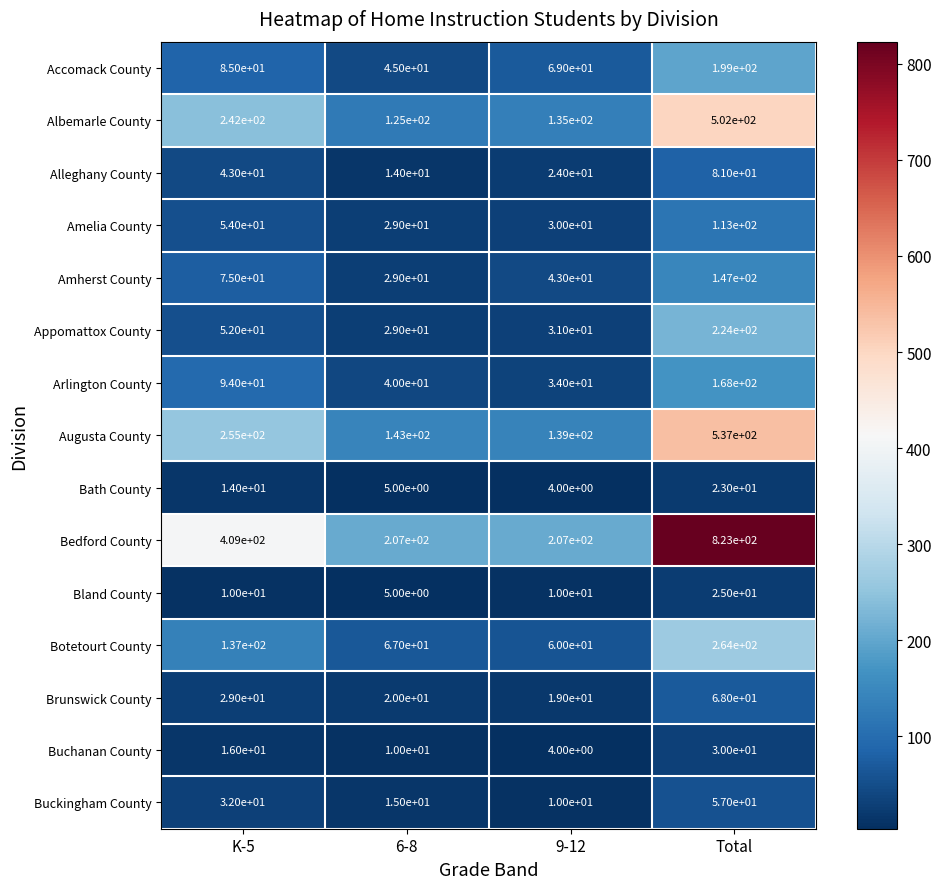

Where is Bedford County nearest to the value 515?

K-5